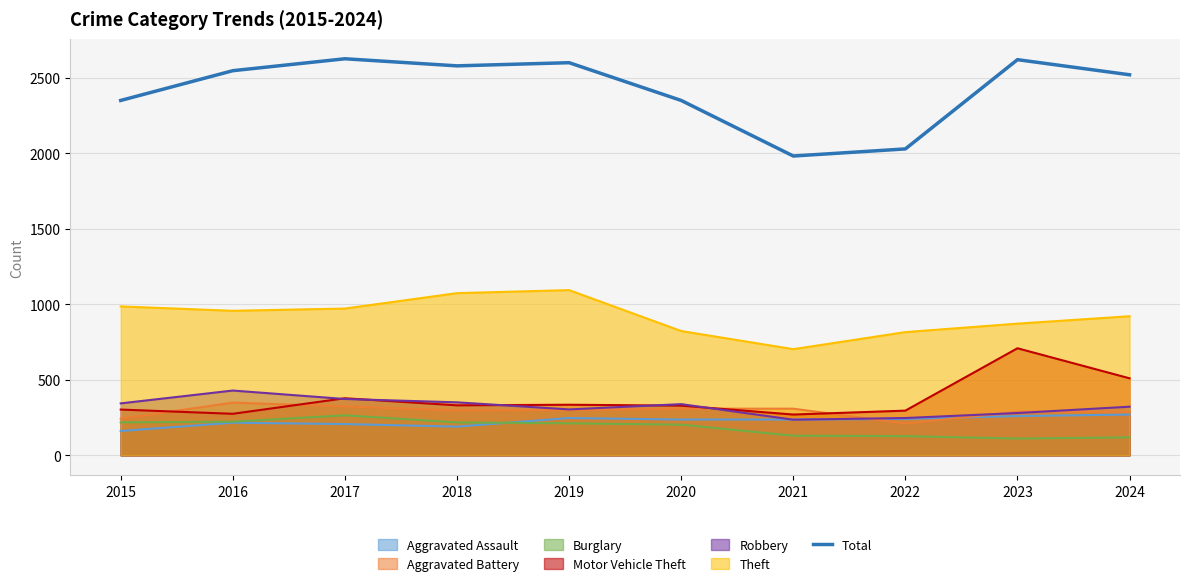

List the labels in order of value, largest first.

2017, 2023, 2019, 2018, 2016, 2024, 2015, 2020, 2022, 2021